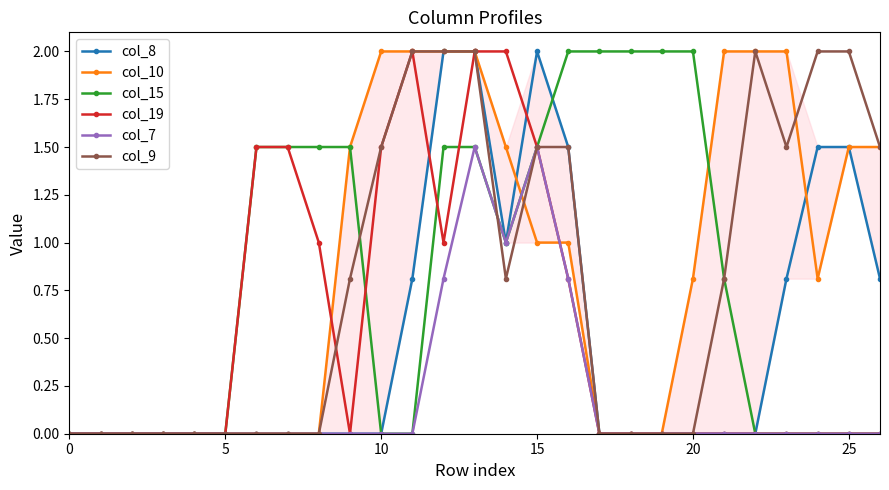

True or false: col_8 has more than 0 interior local peaks.

True